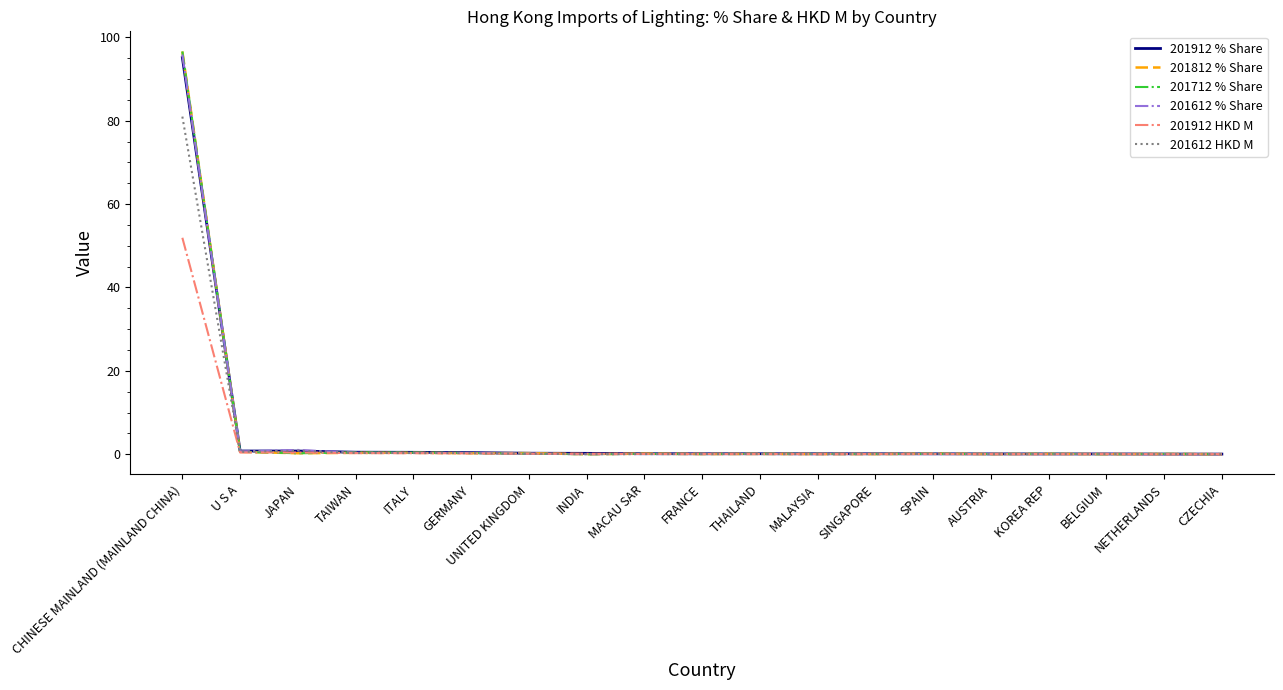

The 201612 % Share series shows 50.6 at CHINESE MAINLAND (MAINLAND CHINA). True or false?

False